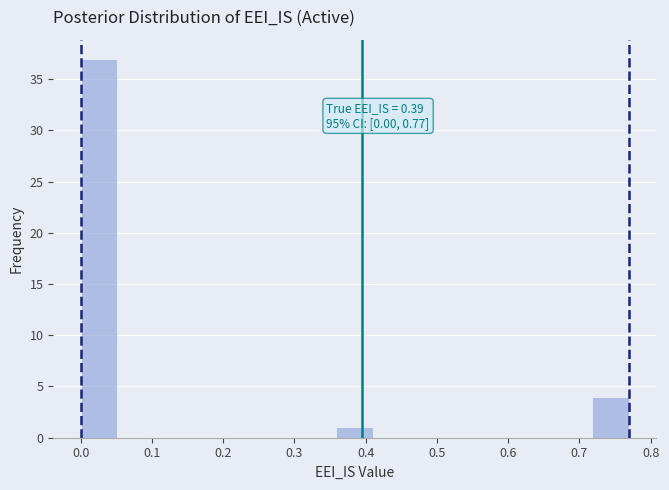

Over which range of the x-axis is the bar tallest?

0.00 to 0.05